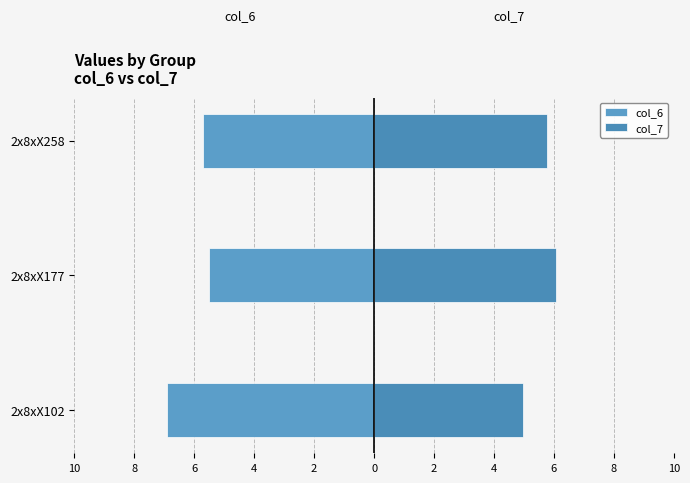

How many bars are there in each group?

2